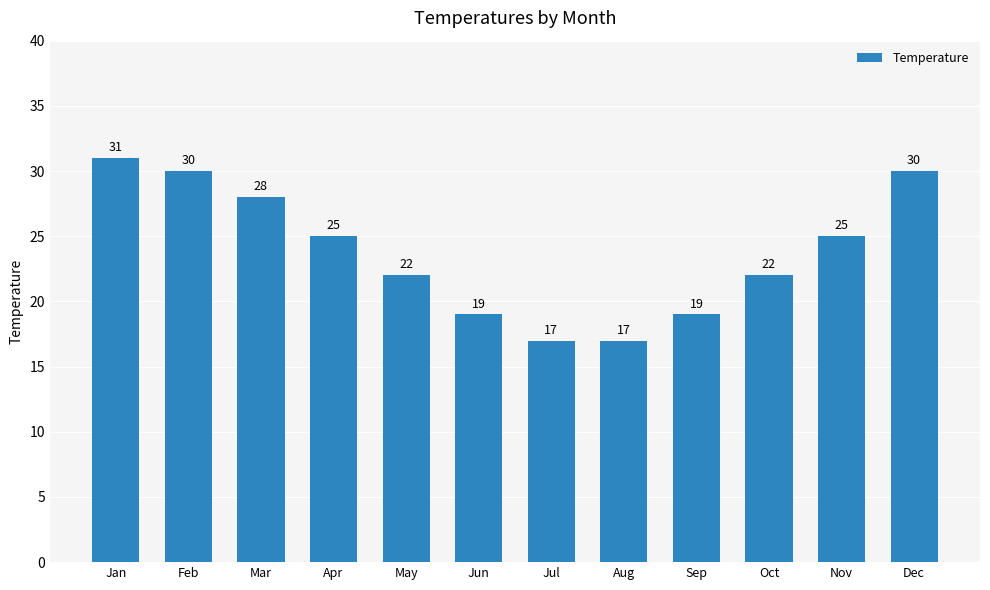

At which label does the data first exceed 25?

Jan